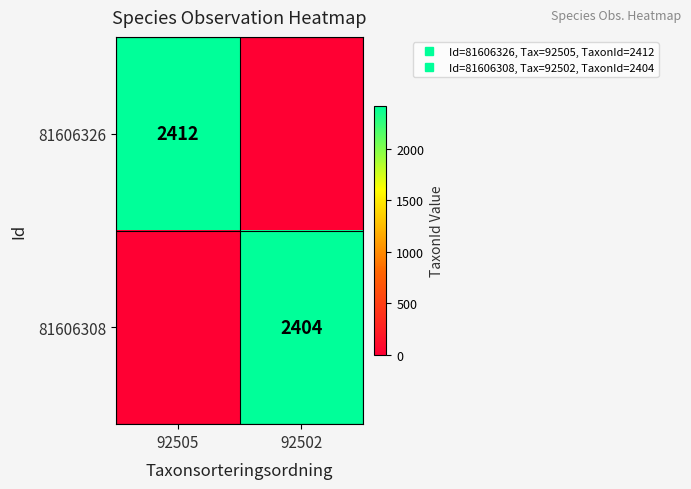

At how many categories does at least one series exceed 1000?

2